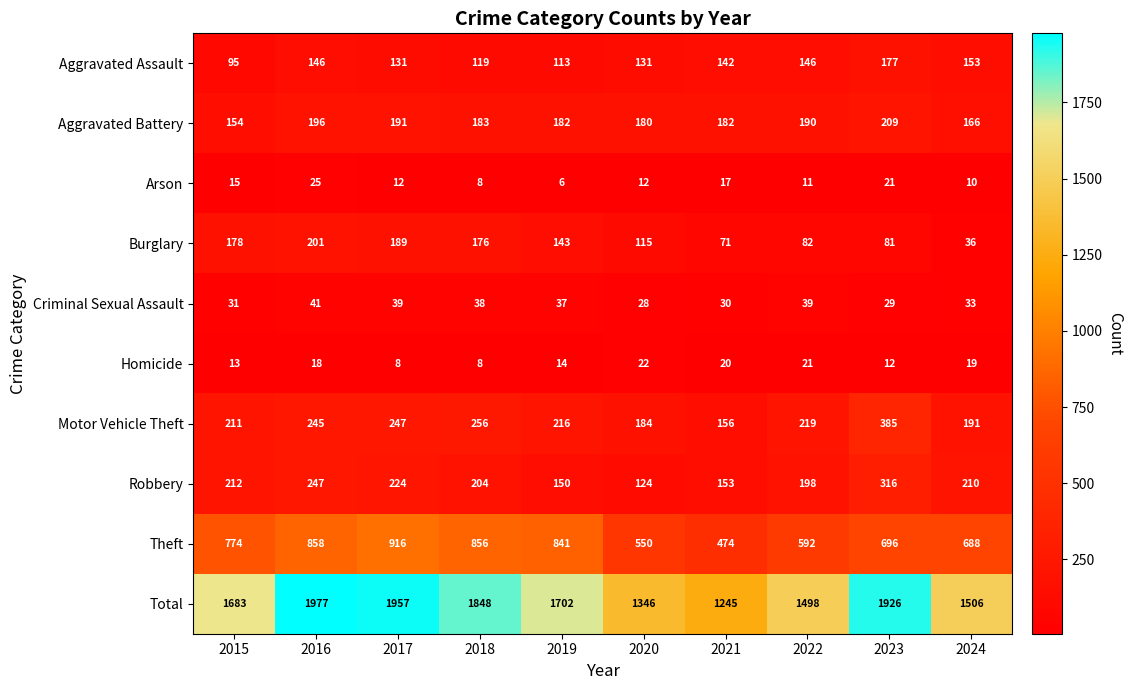

At which label does Homicide reach its peak?

2020